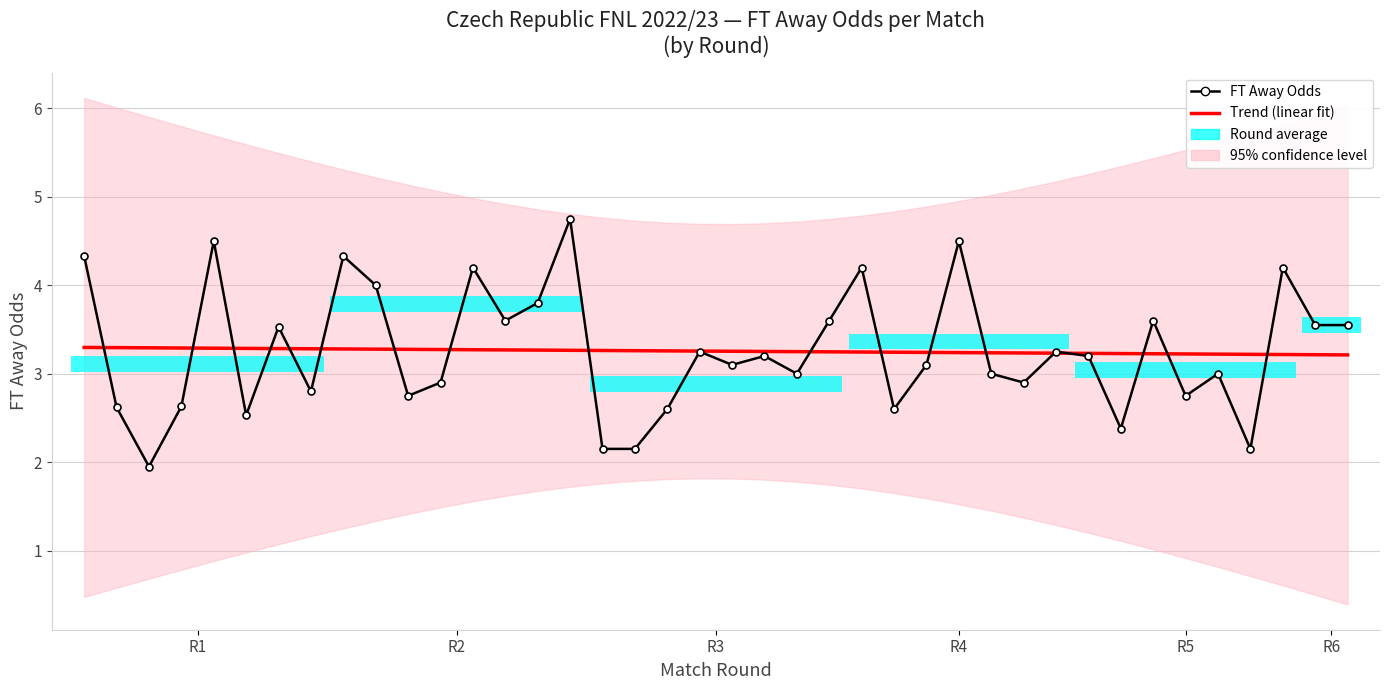

Are the bars horizontal?

Yes